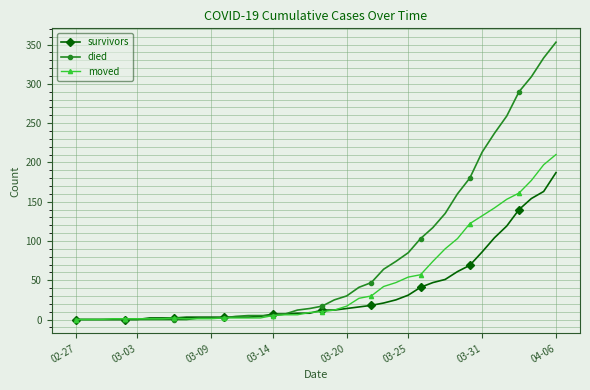

Which series has the largest total across all categories?

died